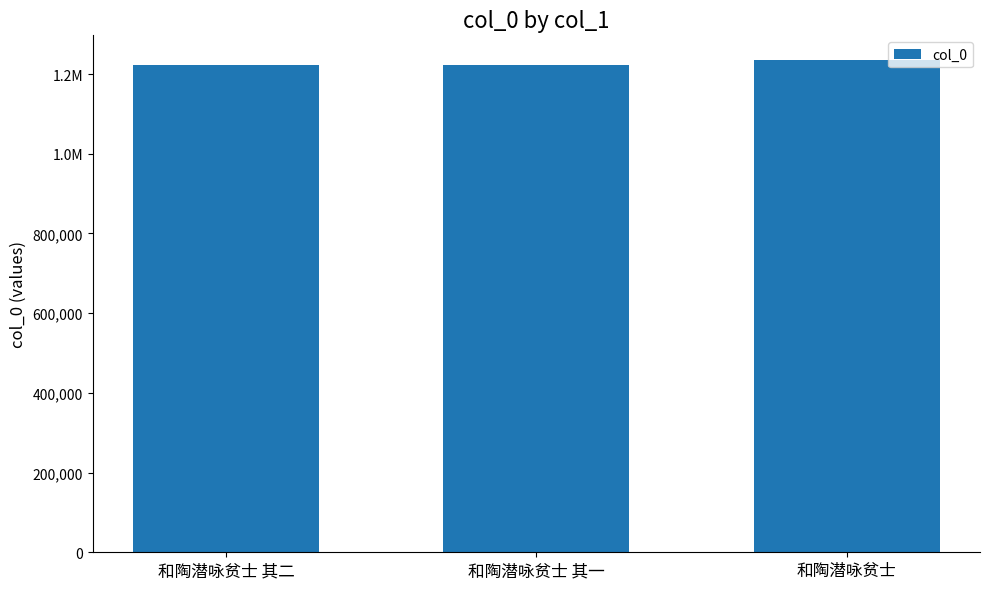

Does the chart contain any negative values?

No